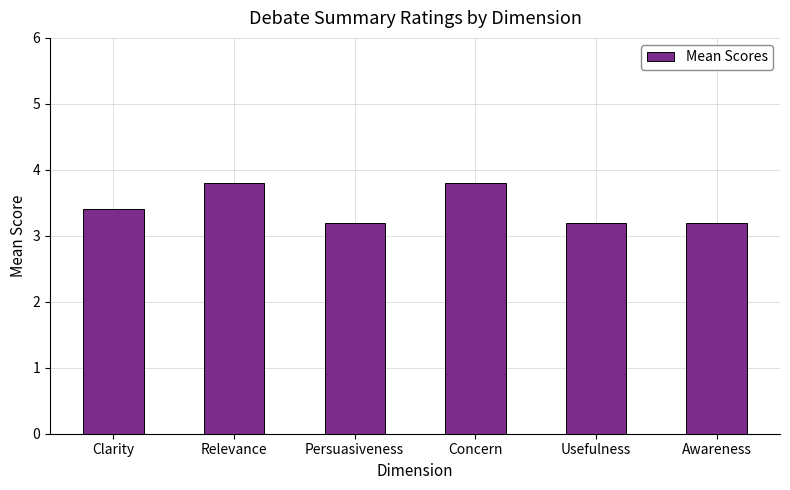

What is the difference between the maximum and minimum values?

0.6